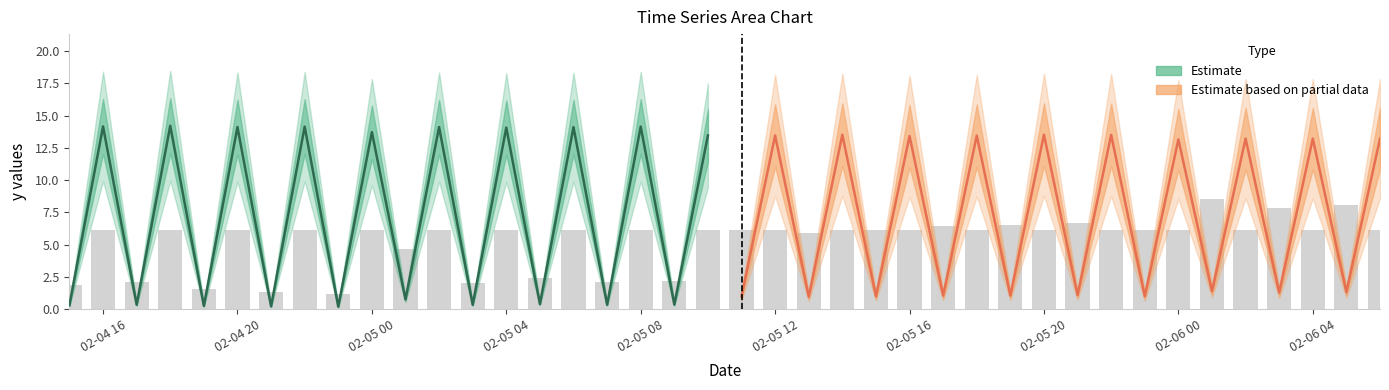

At which category is the sum across all series the highest?

02-05 04